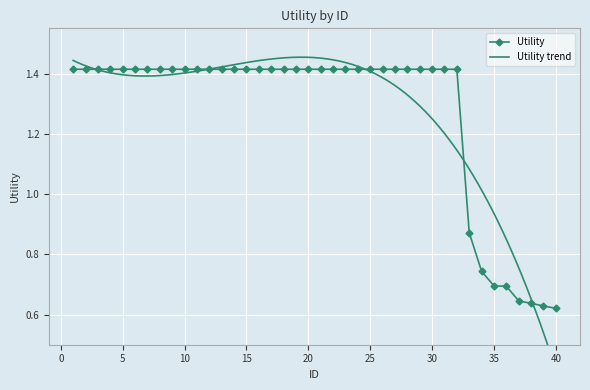

What is the sum of all values?

50.8